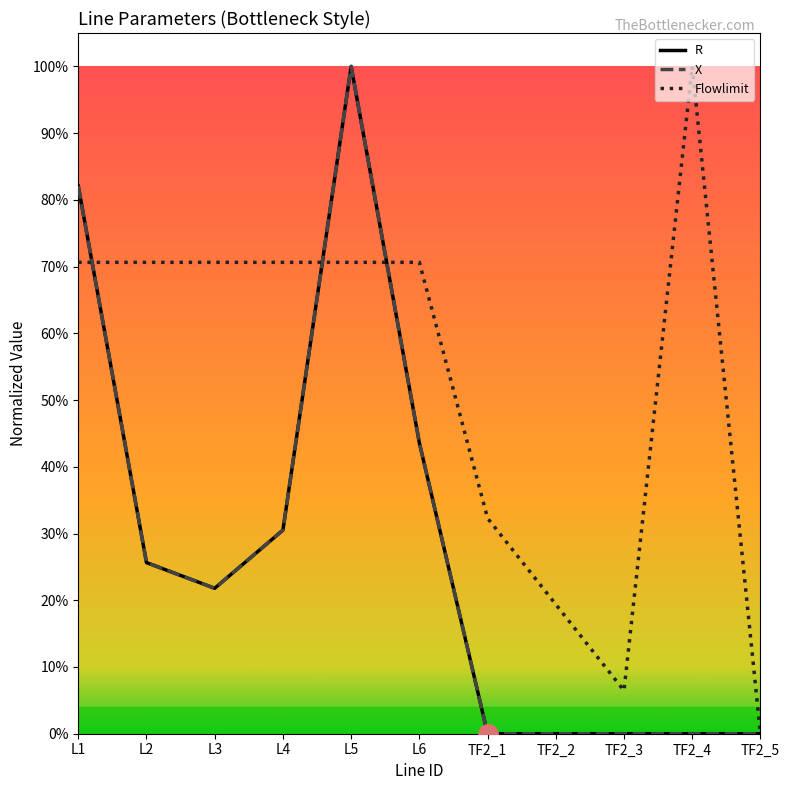

How many interior local valleys does the R series have?

1